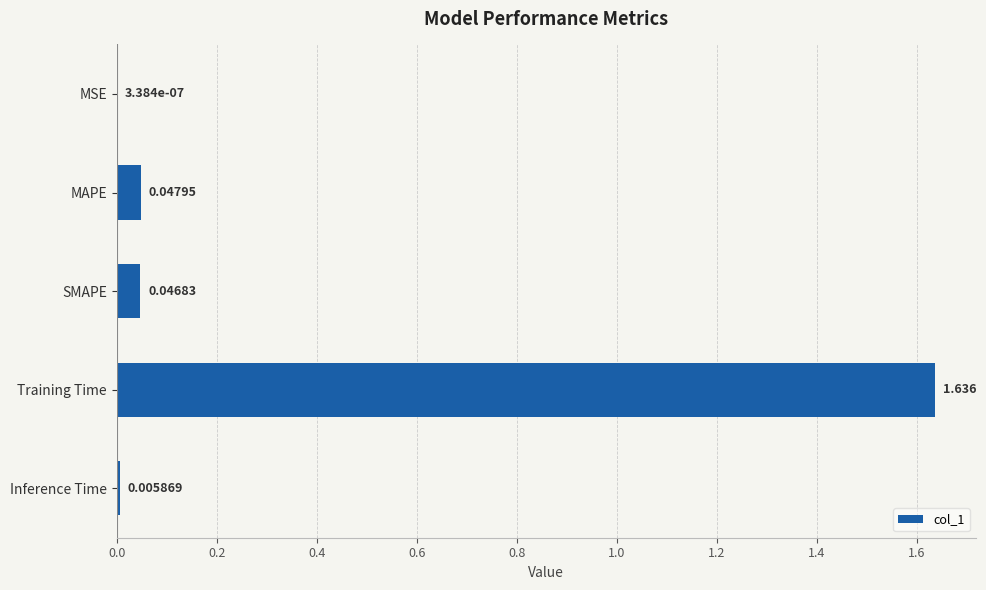

At which label is the value closest to 0?

MSE